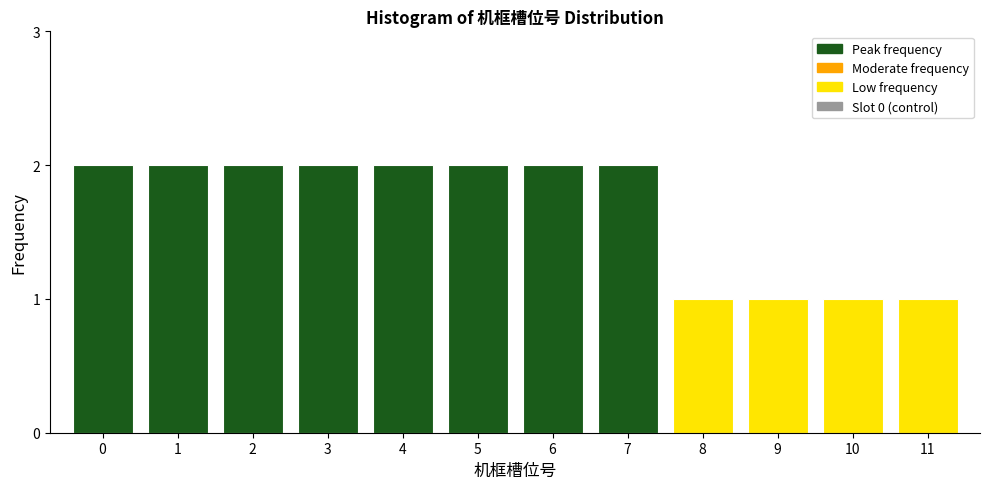

Reading left to right, what are all the values shown in this chart?

2	2	2	2	2	2	2	2	1	1	1	1